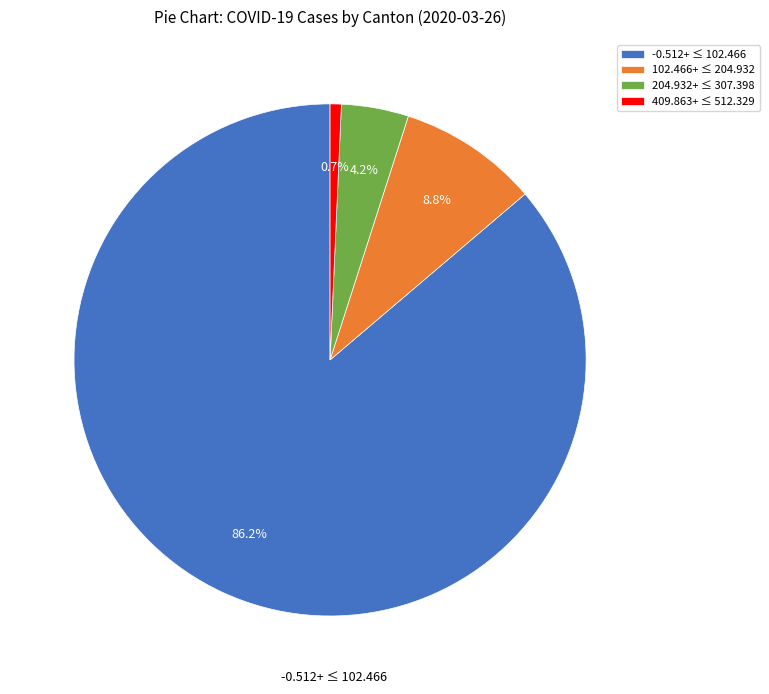

Between 204.932+ ≤ 307.398 and 409.863+ ≤ 512.329, which is larger?

204.932+ ≤ 307.398